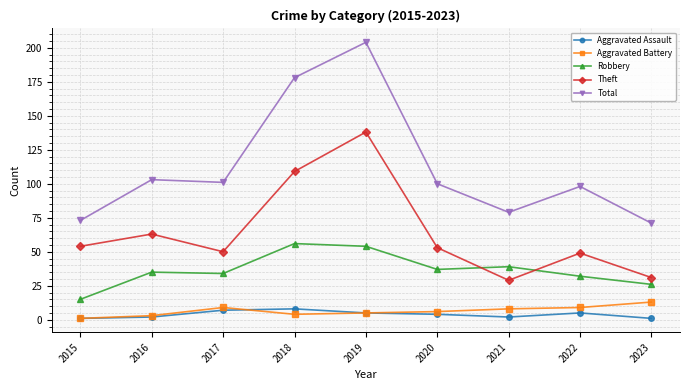

Reading left to right, list all the values displayed in this chart.

Aggravated Assault: 1	2	7	8	5	4	2	5	1
Aggravated Battery: 1	3	9	4	5	6	8	9	13
Robbery: 15	35	34	56	54	37	39	32	26
Theft: 54	63	50	109	138	53	29	49	31
Total: 73	103	101	178	204	100	79	98	71